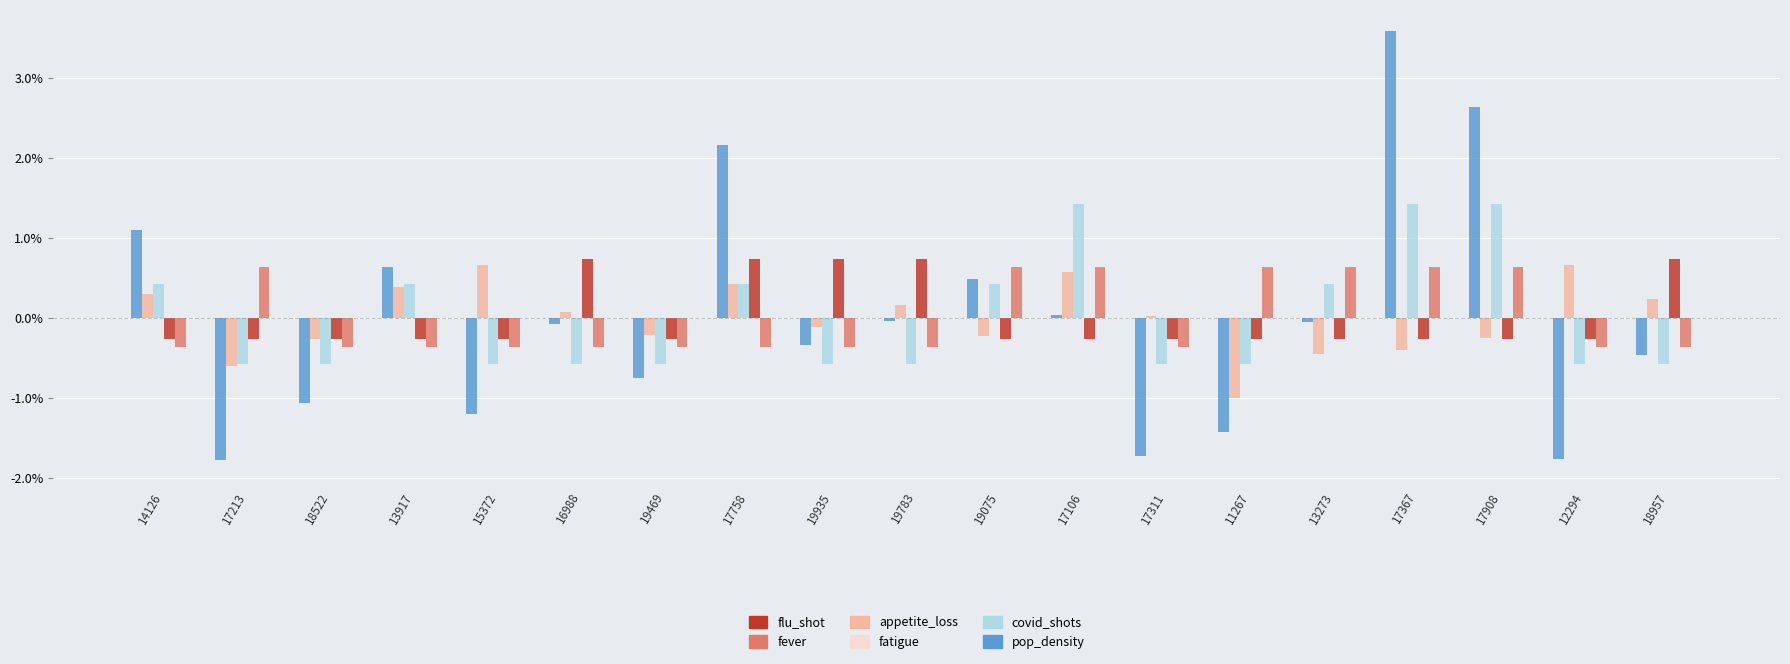

What position from the left is 19783?

10